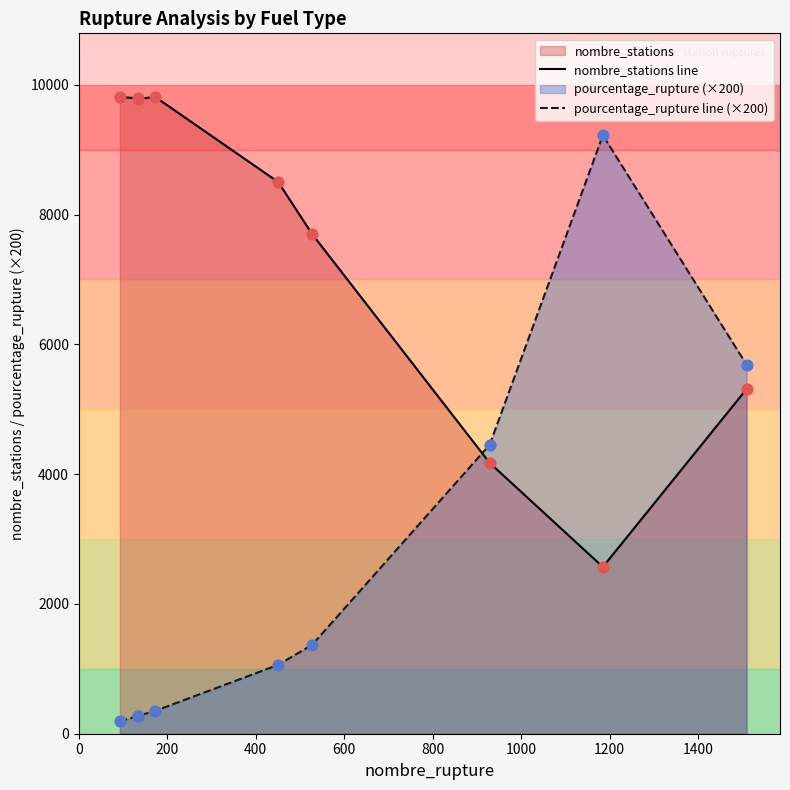

Is the value of pourcentage_rupture line (×200) at 0 greater than the value of nombre_stations line at 600?

No